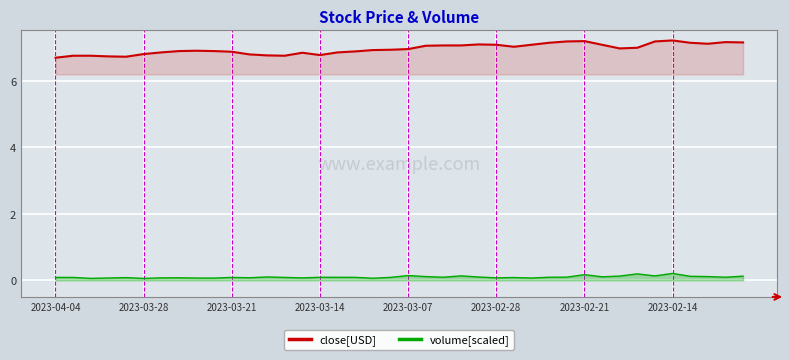

At how many categories does at least one series exceed 4?

40